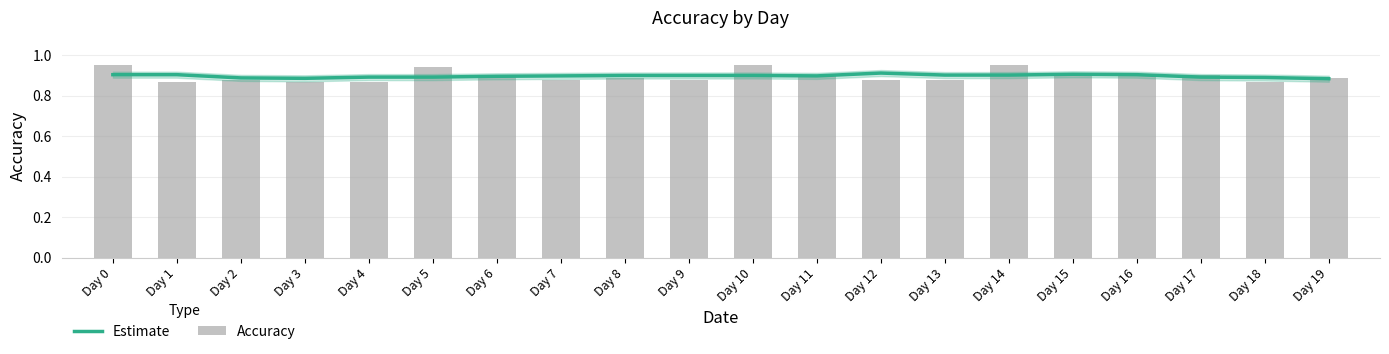

List the labels in order of Accuracy value, largest first.

Day 0, Day 10, Day 14, Day 5, Day 6, Day 11, Day 15, Day 16, Day 17, Day 8, Day 19, Day 2, Day 7, Day 9, Day 12, Day 13, Day 1, Day 3, Day 4, Day 18